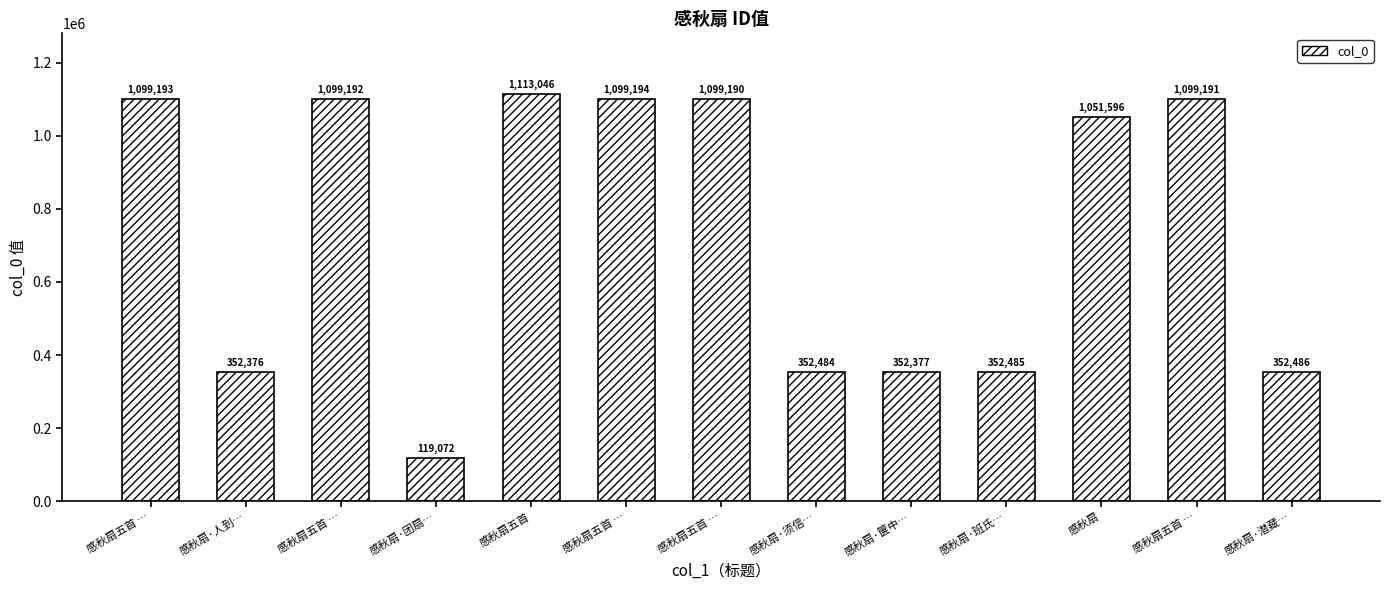

How many categories are shown in the chart?

13